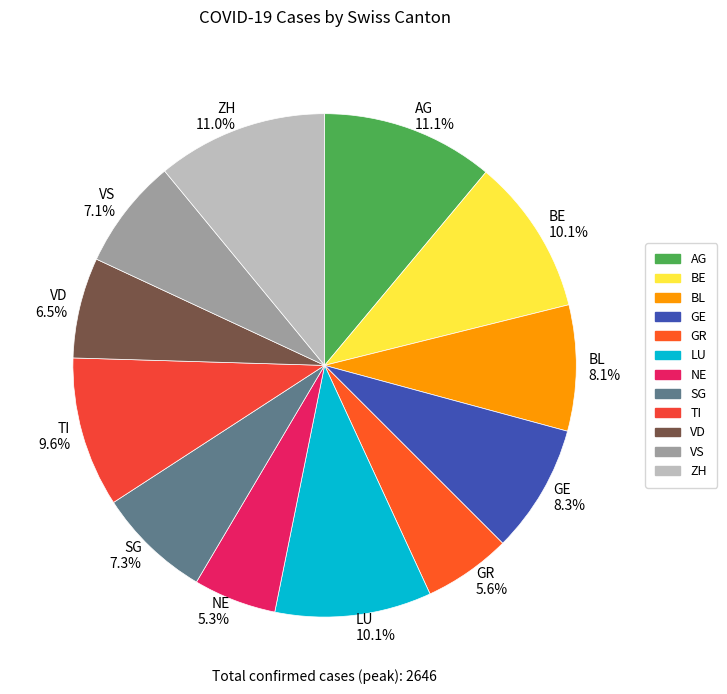

Do AG 11.1% and SG 7.3% together represent more than half of the pie?

No